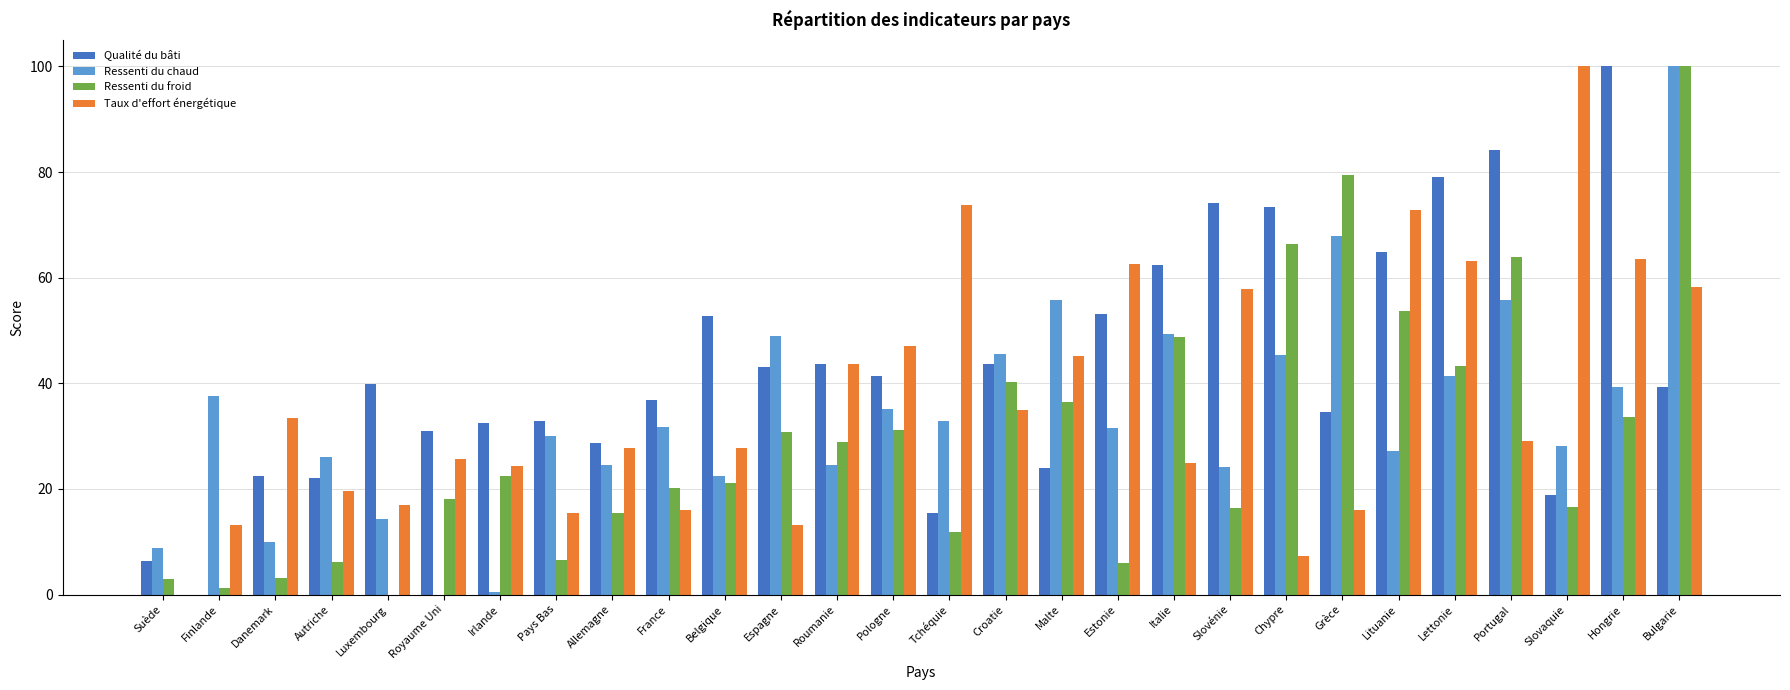

Is the value of Ressenti du froid at Luxembourg greater than the value of Ressenti du chaud at Hongrie?

No